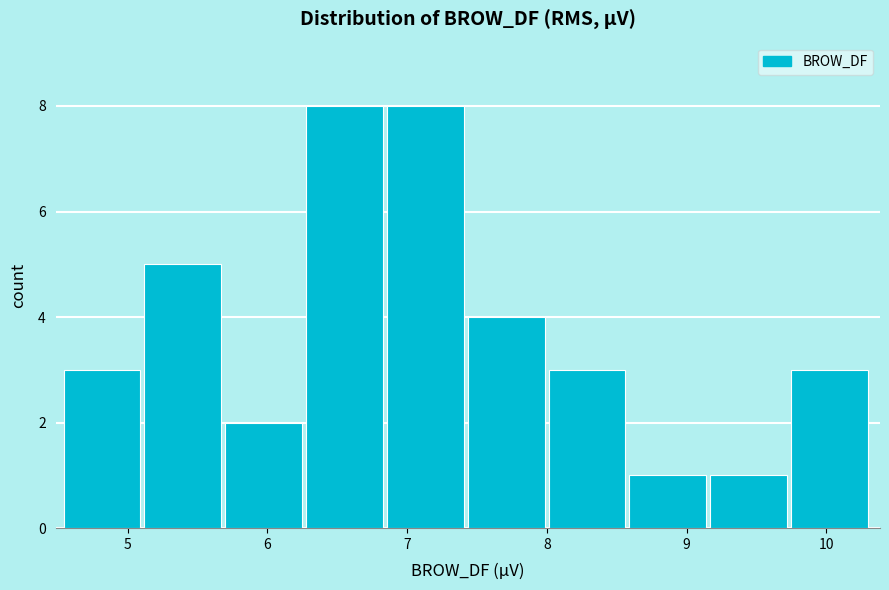

Reading left to right, list every bar in this chart as the range it spans on the x-axis followed by its height. Neither the bar edges nor the heights are printed on the chart, so give them approximately, as read against the axes.

4.5 to 5.1: 3
5.1 to 5.7: 5
5.7 to 6.3: 2
6.3 to 6.9: 8
6.9 to 7.4: 8
7.4 to 8.0: 4
8.0 to 8.6: 3
8.6 to 9.2: 1
9.2 to 9.7: 1
9.7 to 10.3: 3